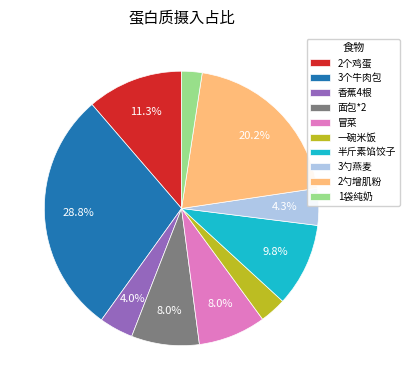

To the nearest percent, what is the difference between the 面包*2 and 2个鸡蛋 slice percentages?

3%